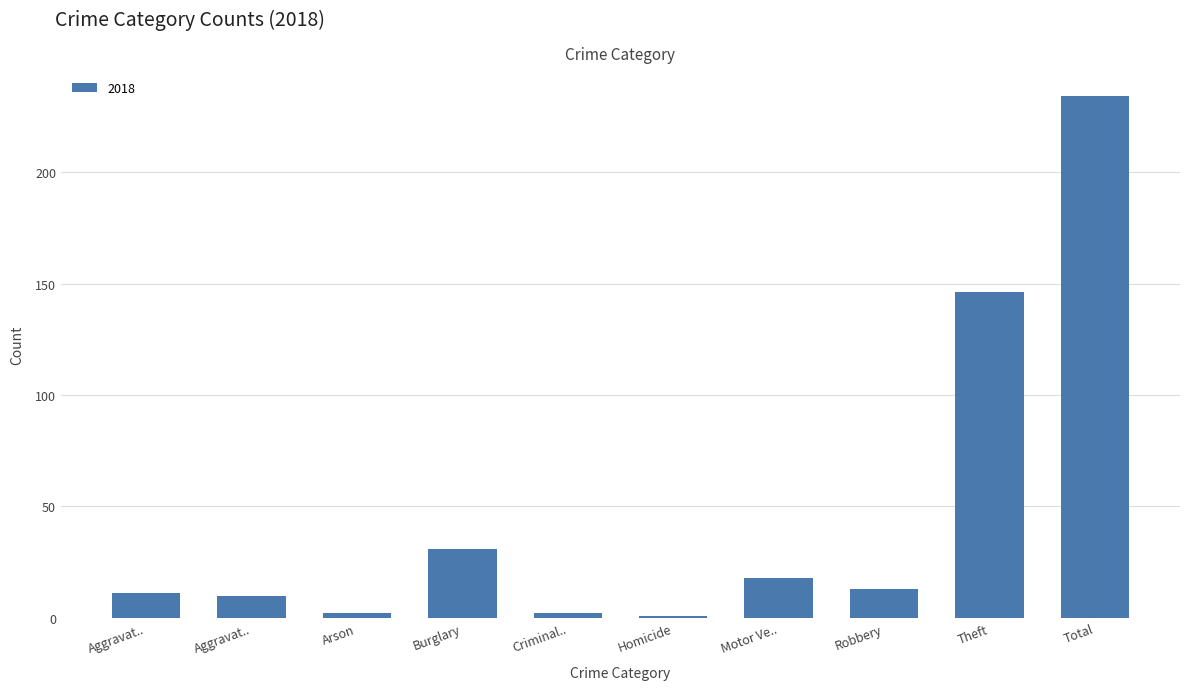

How many distinct data groups are displayed?

1